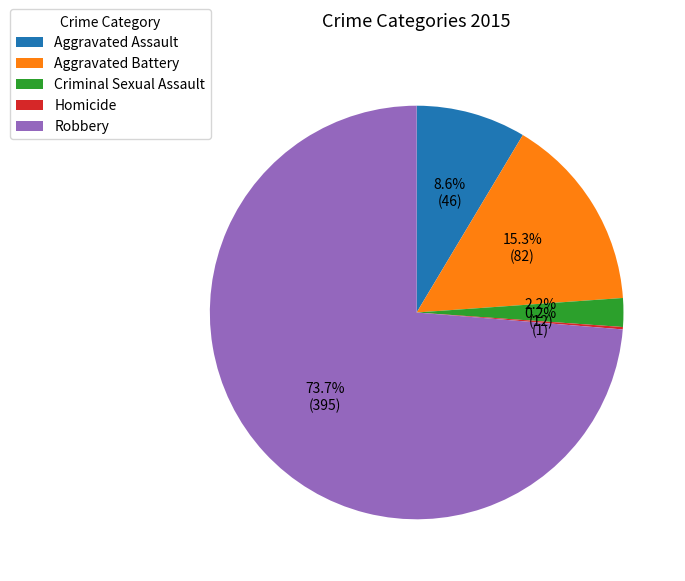

Is there a majority slice in this chart?

Yes